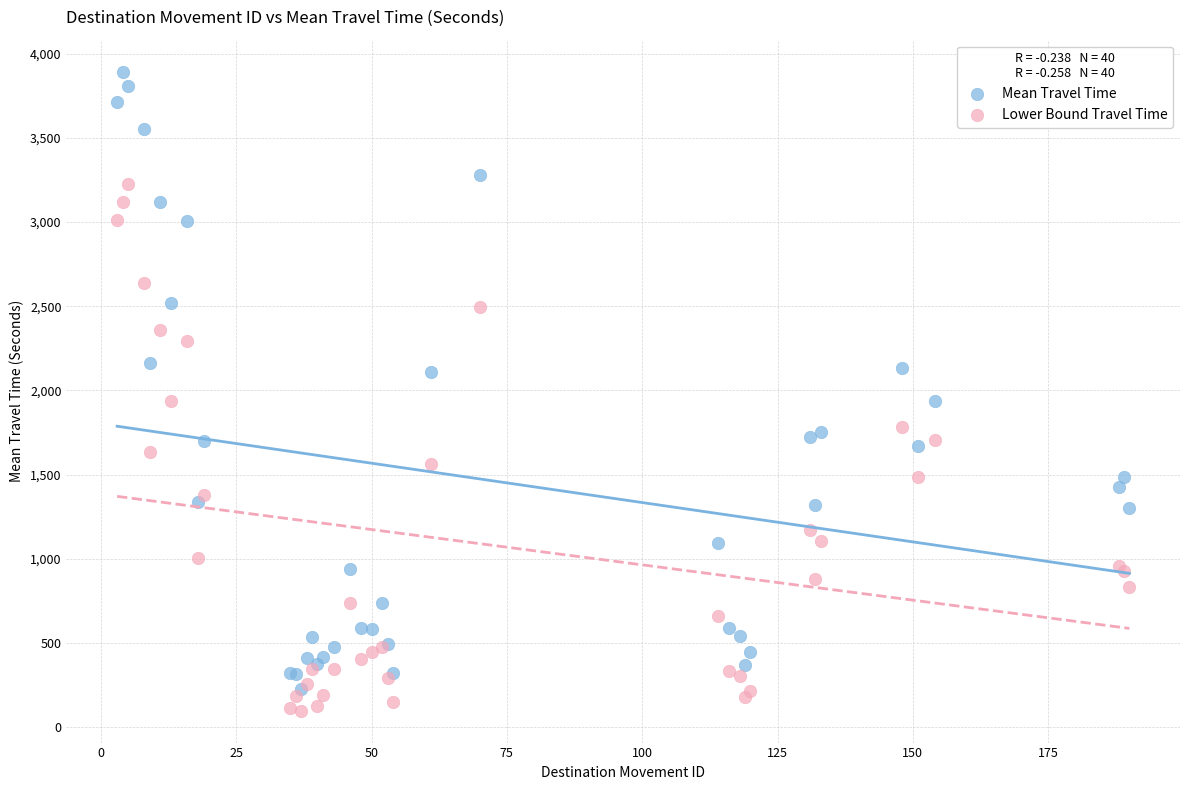

Which series has the widest spread of Y values?

Mean Travel Time